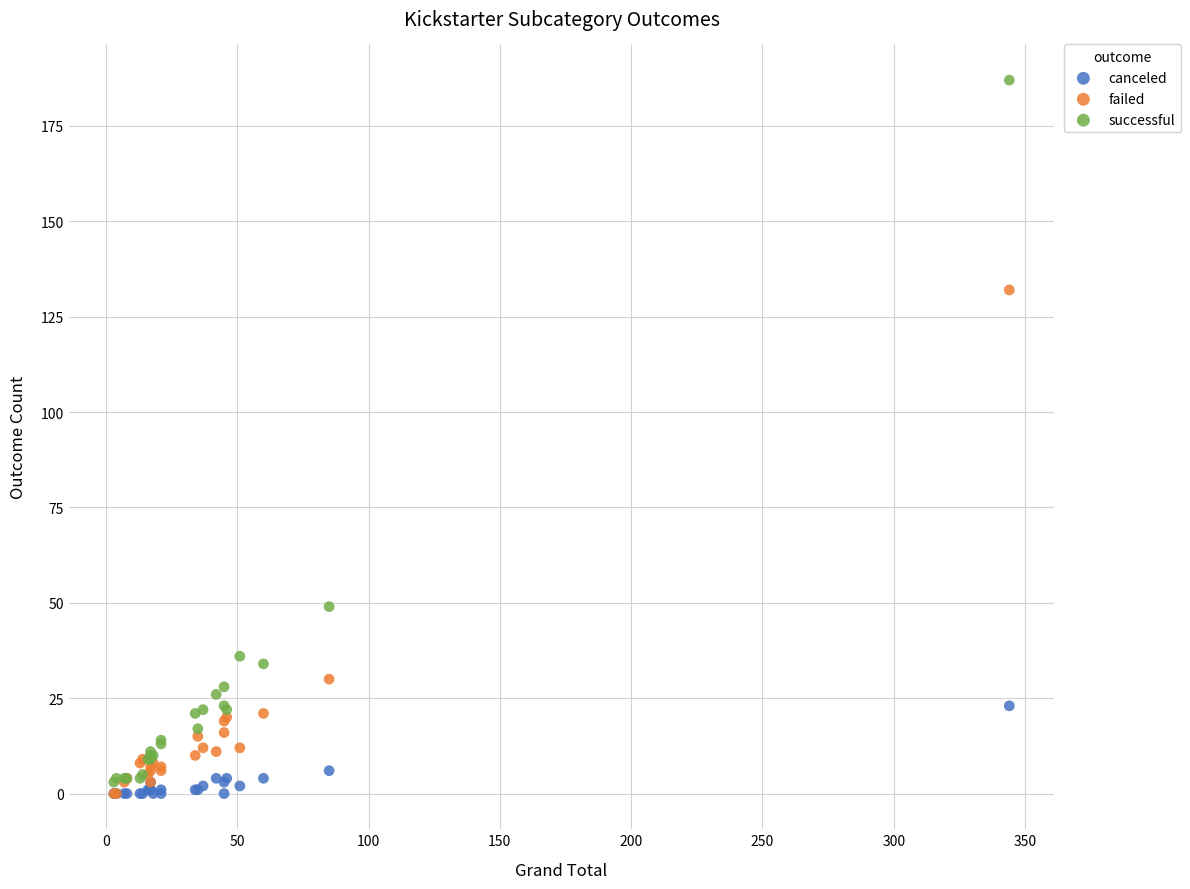

Across all series, what Y value is closest to 93?

132